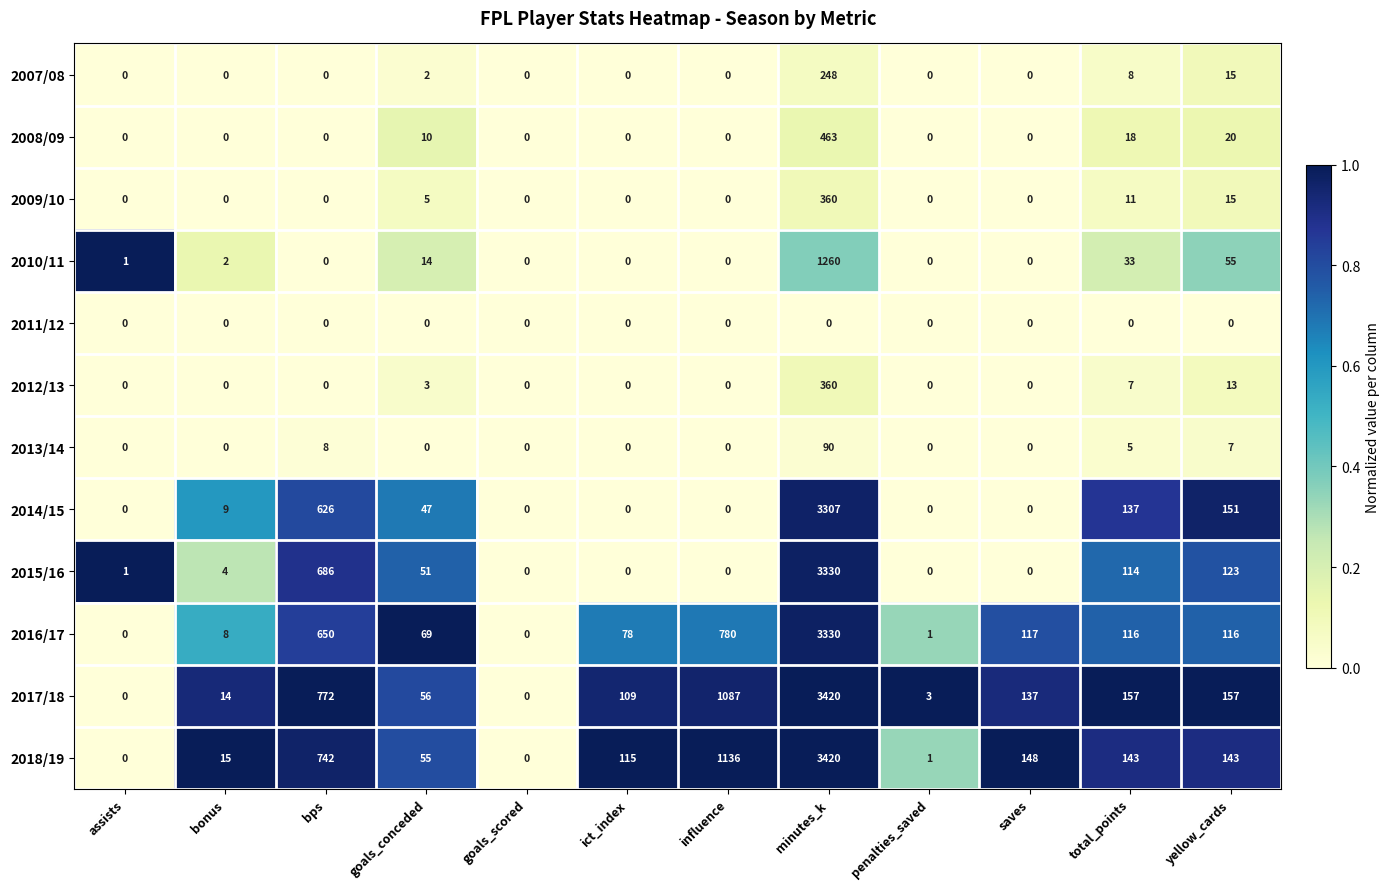

At which label is 2009/10 closest to 180?

yellow_cards